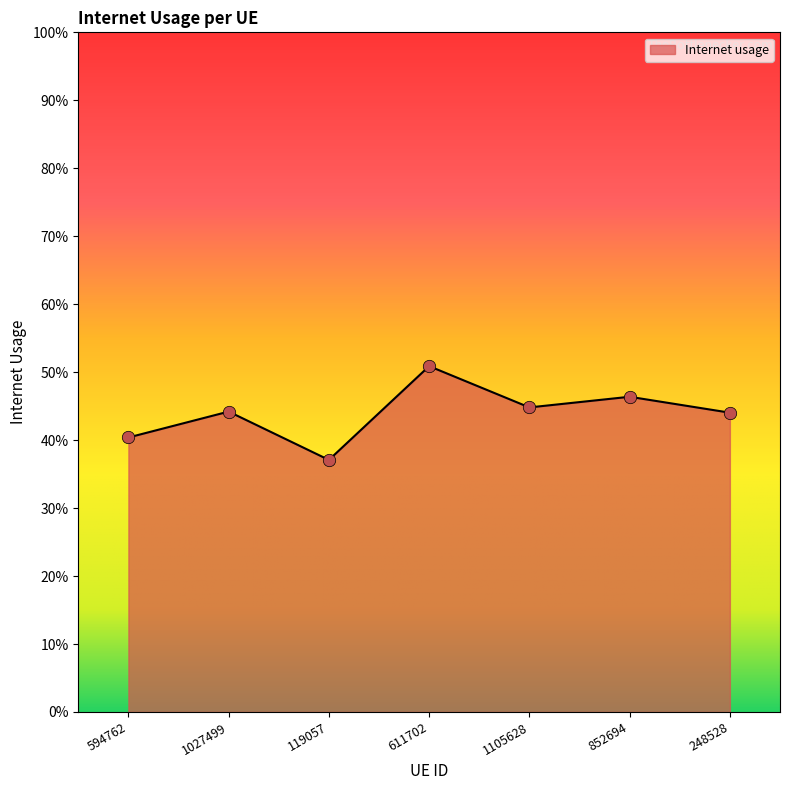

Which has a higher value, 594762 or 1105628?

1105628